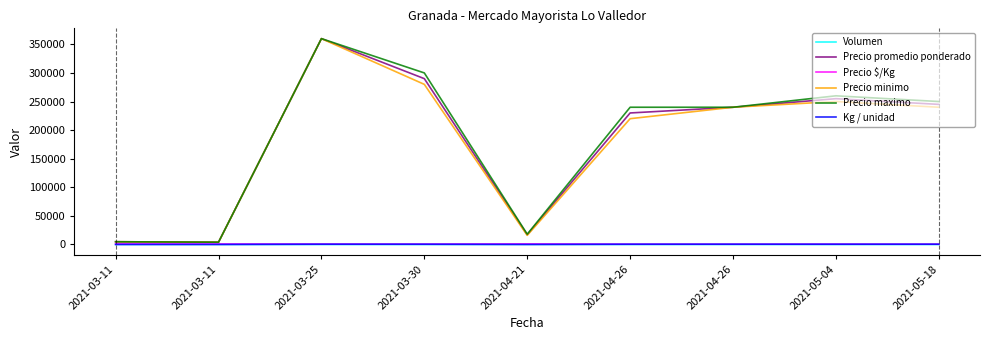

What is the sum of the Precio $/Kg values at 2021-05-04 and 2021-05-18?

1182